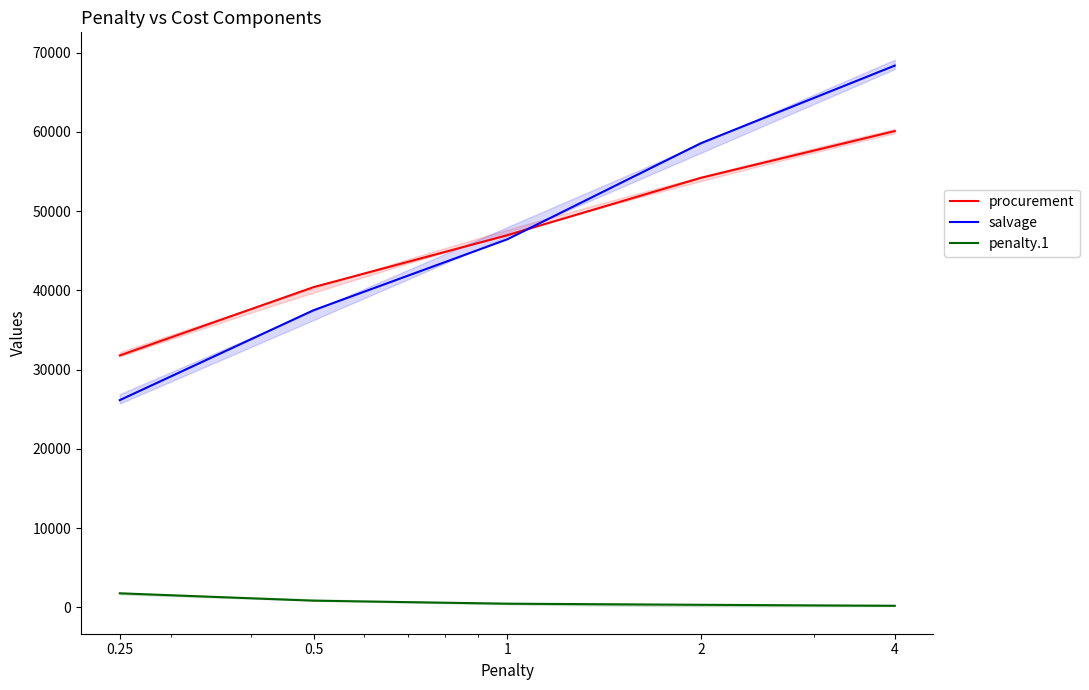

How many times do salvage and procurement cross each other?

1